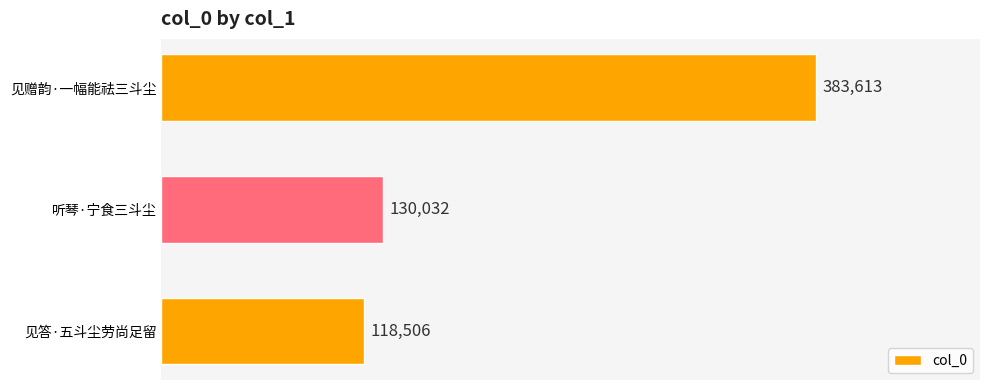

How many distinct data groups are displayed?

1